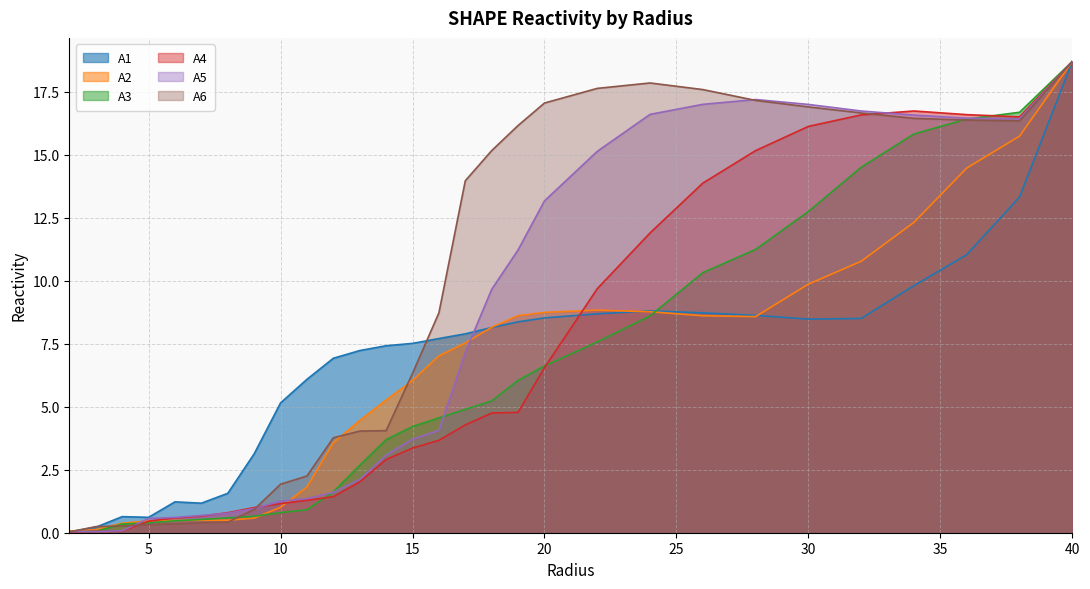

What is the maximum value for A1?

18.7